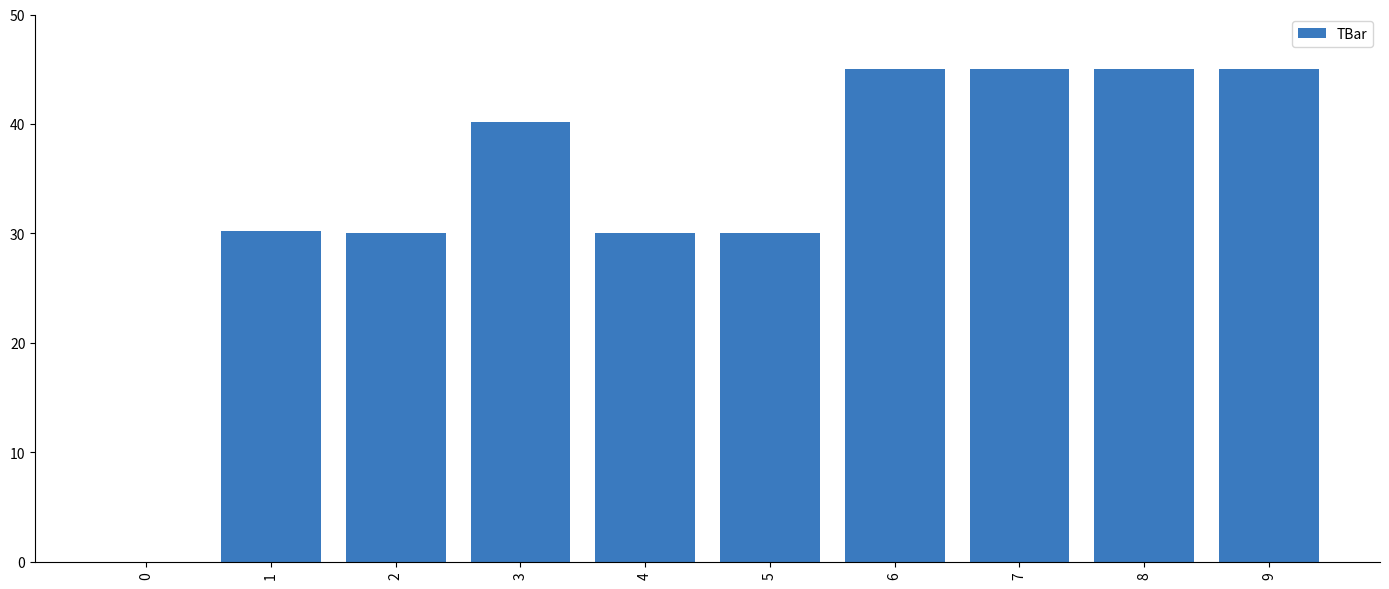

Is it true that the value at 6 is 45.0?

True